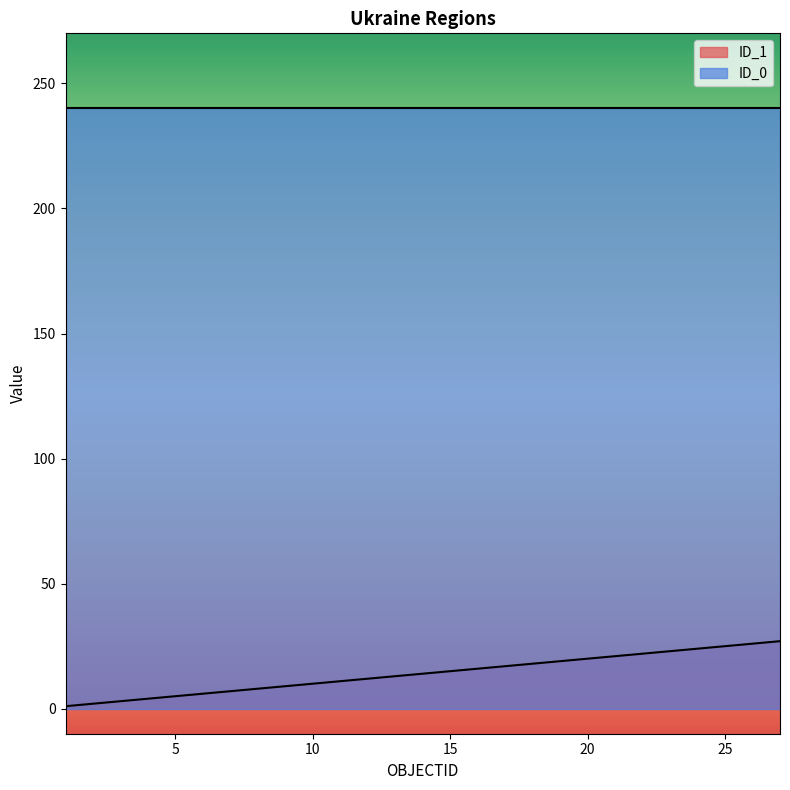

What is the greatest value displayed?

240